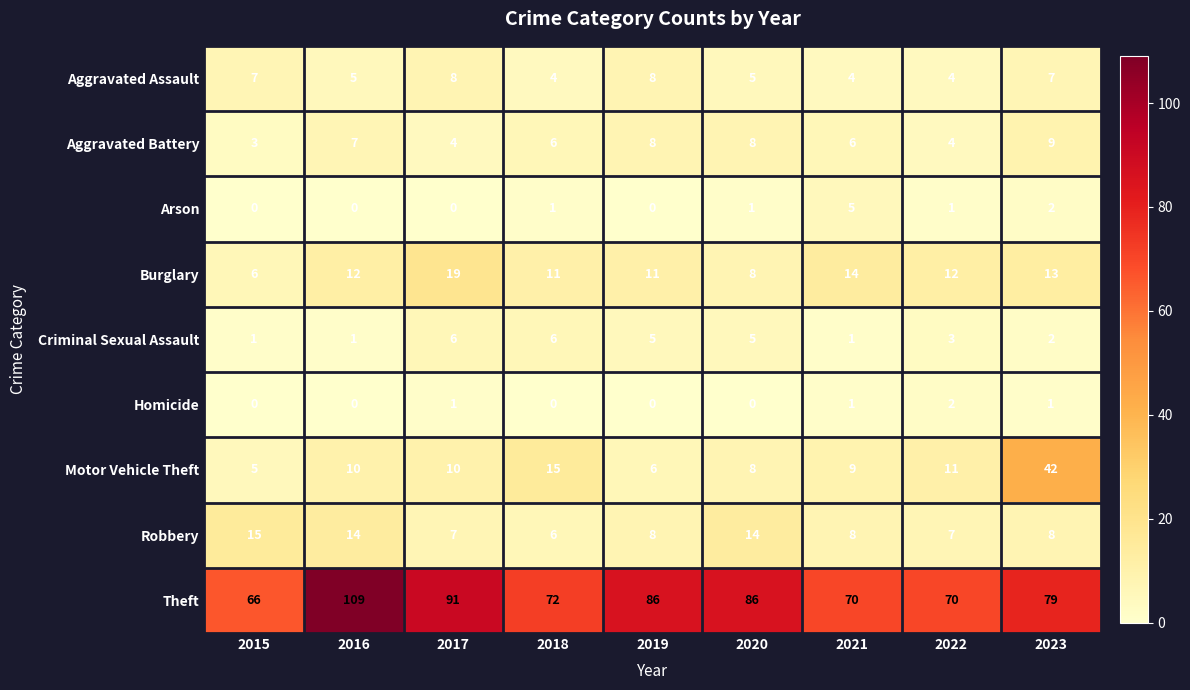

At how many categories does at least one series exceed 75?

5